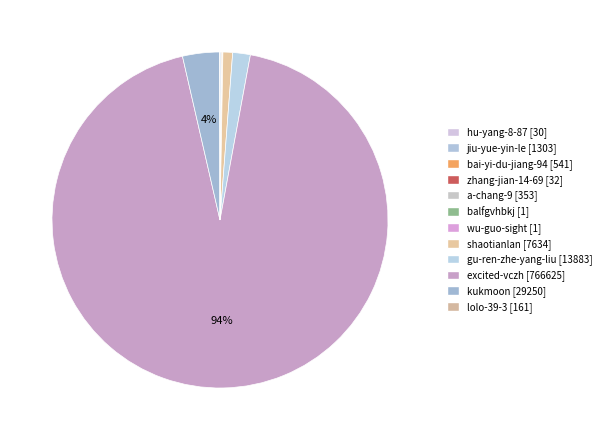

What is the largest slice in the pie chart?

excited-vczh